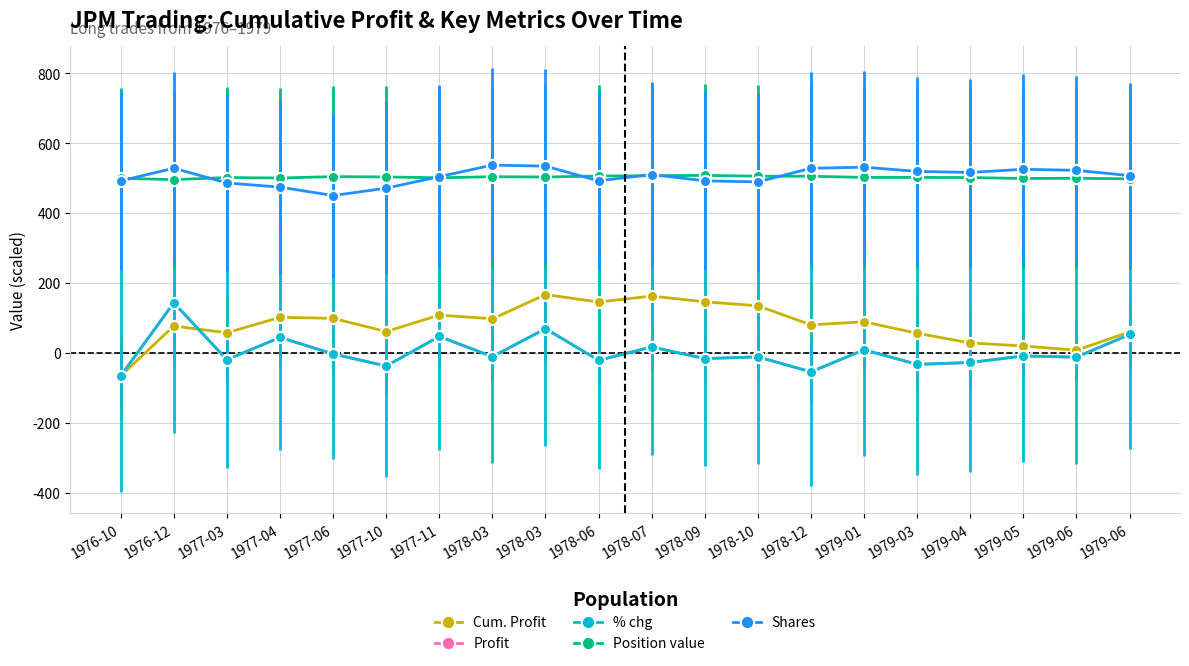

Reading left to right, what are all the values shown in this chart?

Cum. Profit: 1976-10=-65.6	1976-12=77.0	1977-03=57.5	1977-04=101.8	1977-06=98.8	1977-10=61.1	1977-11=108.1	1978-03=97.4	1978-03=166.8	1978-06=145.5	1978-07=162.5	1978-09=146.1	1978-10=134.7	1978-12=80.1	1979-01=89.0	1979-03=56.1	1979-04=28.6	1979-05=19.8	1979-06=7.6	1979-06=60.0
Profit: 1976-10=-65.6	1976-12=142.6	1977-03=-19.4	1977-04=44.2	1977-06=-3.0	1977-10=-37.7	1977-11=47.0	1978-03=-10.7	1978-03=69.4	1978-06=-21.3	1978-07=17.0	1978-09=-16.4	1978-10=-11.4	1978-12=-54.6	1979-01=8.8	1979-03=-32.9	1979-04=-27.5	1979-05=-8.8	1979-06=-12.2	1979-06=52.4
% chg: 1976-10=-65.7	1976-12=143.9	1977-03=-19.4	1977-04=44.2	1977-06=-3.0	1977-10=-37.4	1977-11=47.0	1978-03=-10.7	1978-03=69.0	1978-06=-21.1	1978-07=16.8	1978-09=-16.2	1978-10=-11.3	1978-12=-54.0	1979-01=8.8	1979-03=-32.8	1979-04=-27.4	1979-05=-8.8	1979-06=-12.2	1979-06=52.6
Position value: 1976-10=499.4	1976-12=495.4	1977-03=501.4	1977-04=500.1	1977-06=504.0	1977-10=503.2	1977-11=500.6	1978-03=503.9	1978-03=502.9	1978-06=505.9	1978-07=506.6	1978-09=507.6	1978-10=505.3	1978-12=505.1	1979-01=501.8	1979-03=501.7	1979-04=501.4	1979-05=498.8	1979-06=499.4	1979-06=497.7
Shares: 1976-10=492.0	1976-12=528.0	1977-03=486.0	1977-04=474.0	1977-06=450.0	1977-10=471.0	1977-11=504.0	1978-03=537.0	1978-03=534.0	1978-06=492.0	1978-07=510.0	1978-09=492.0	1978-10=489.0	1978-12=528.0	1979-01=531.0	1979-03=519.0	1979-04=516.0	1979-05=525.0	1979-06=522.0	1979-06=507.0